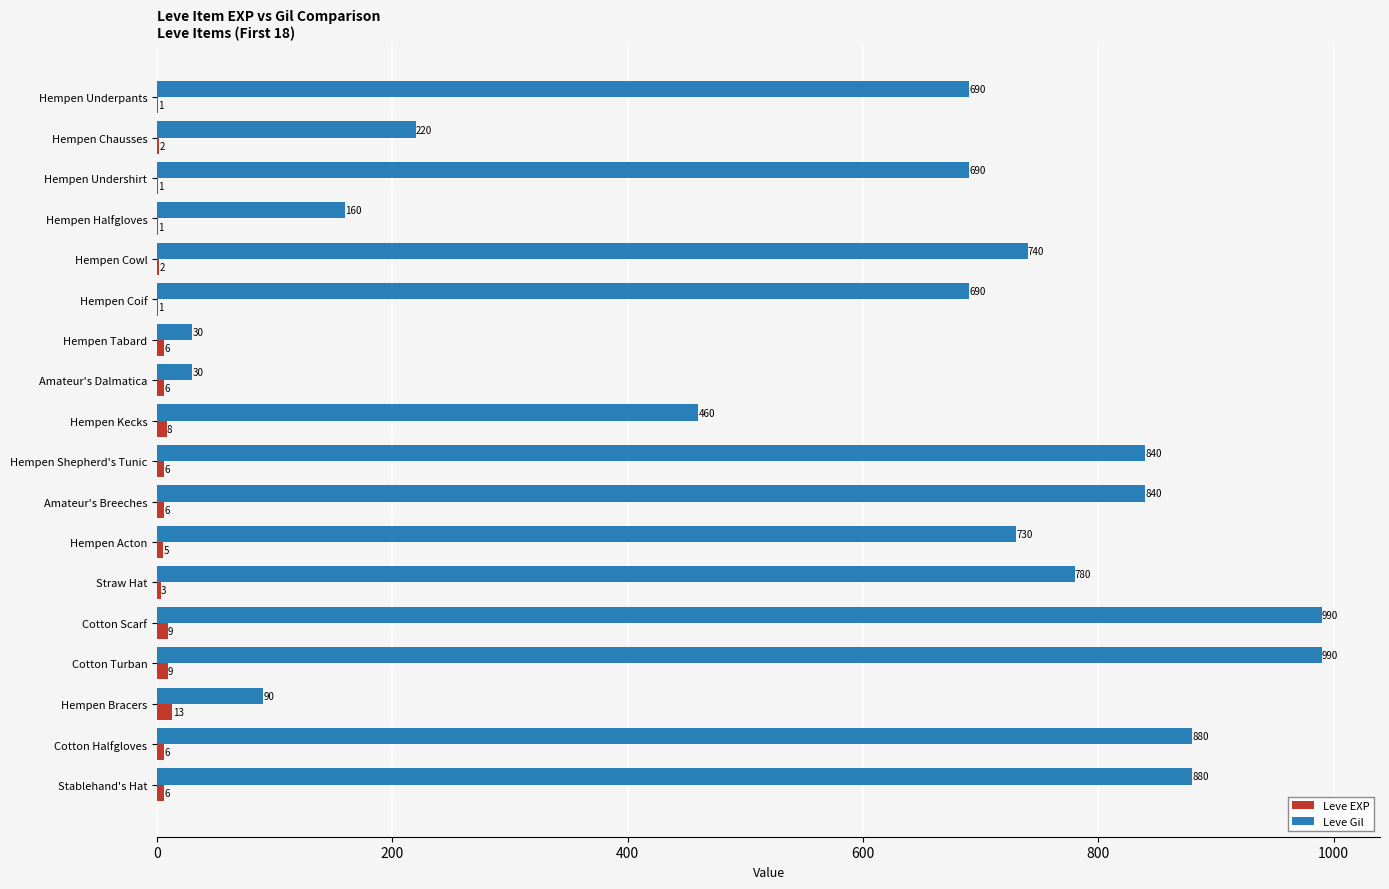

What is the sum of all Leve Gil values?

10730